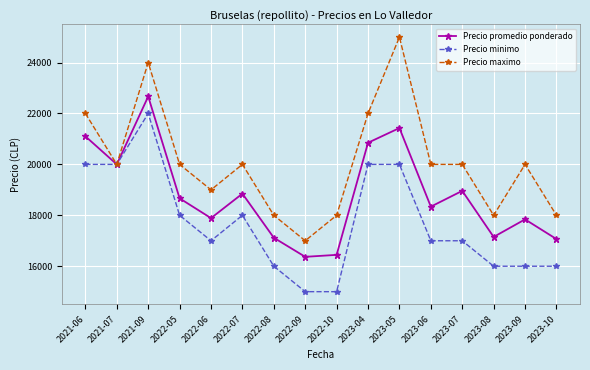

Read the Precio maximo value at 2022-07, to the nearest 100.

20000